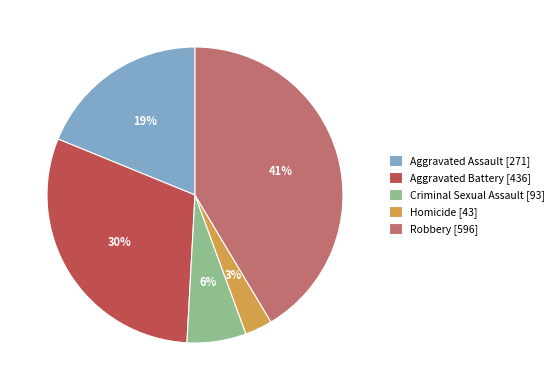

The Criminal Sexual Assault slice represents 14% of the pie. True or false?

False